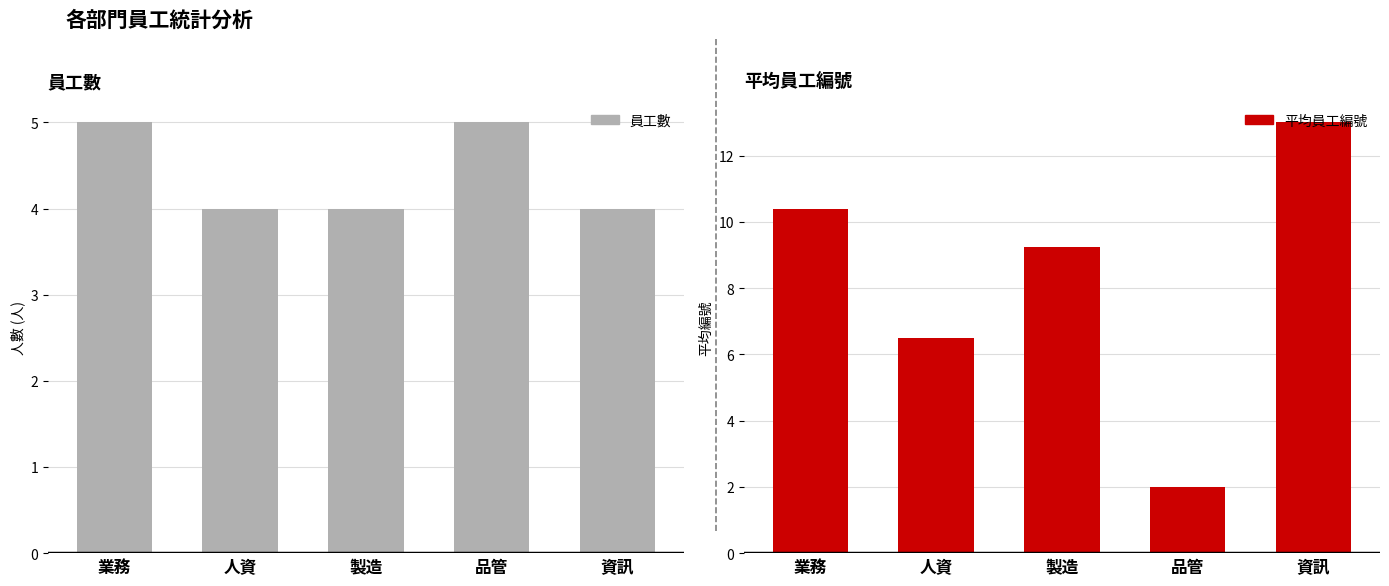

Between 業務 and 品管, which series saw the biggest shift?

平均員工編號